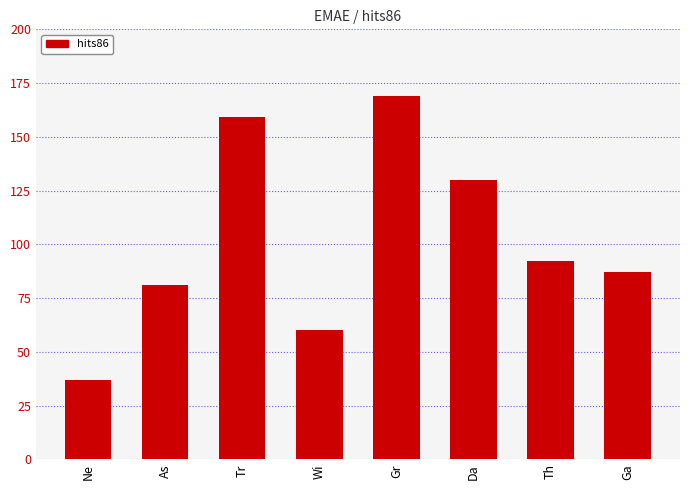

Reading right to left, extract all data points from this chart.

87	92	130	169	60	159	81	37